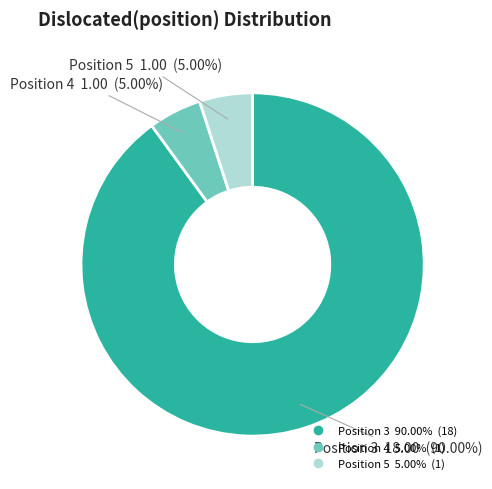

Does any single category account for the majority?

Yes